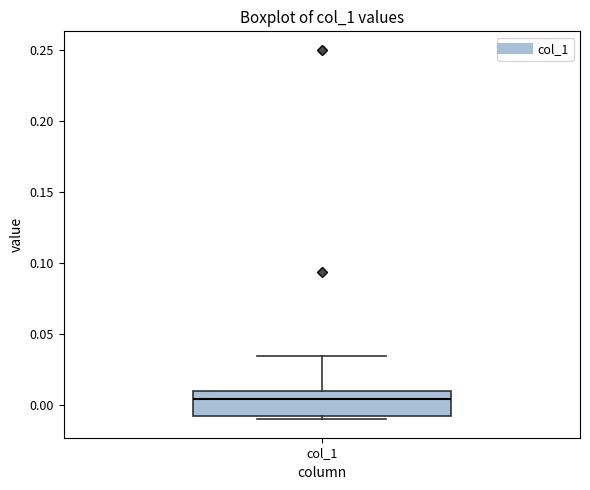

Where is the lower edge of the box for col_1 on the y-axis? The values are not printed on the chart, so give them approximately, as read against the axis.

-0.010